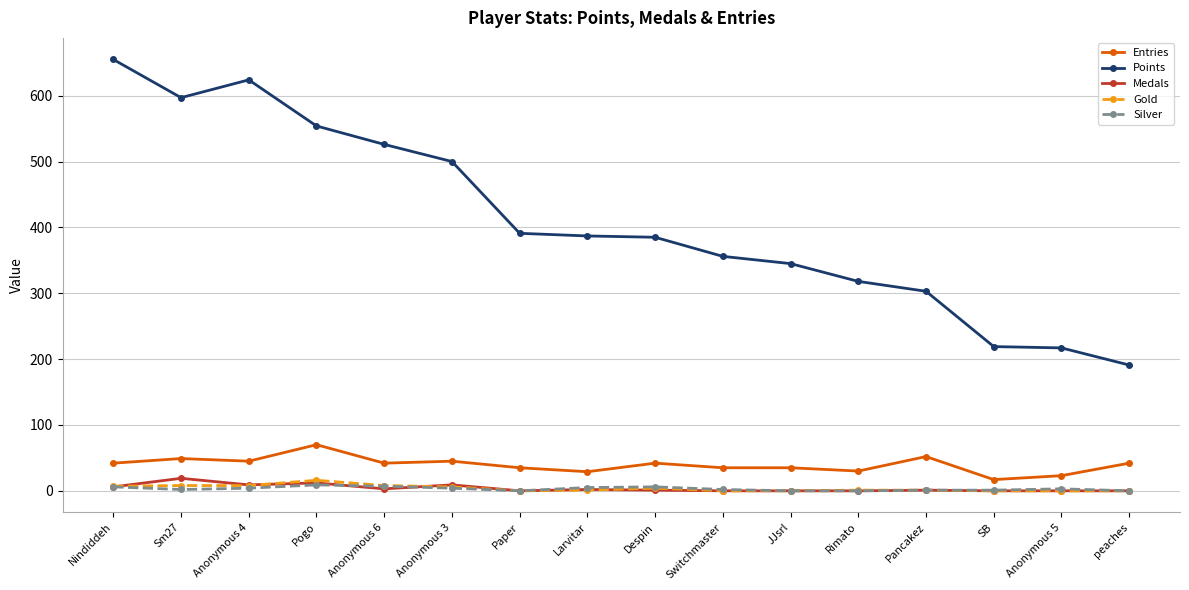

What is the label of the 6th point from the right?

JJsrl